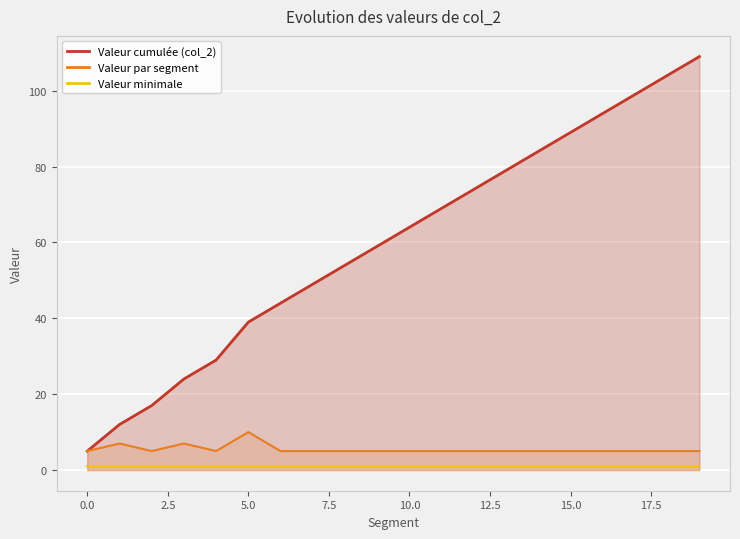

True or false: Valeur par segment and Valeur cumulée (col_2) cross at least once.

False